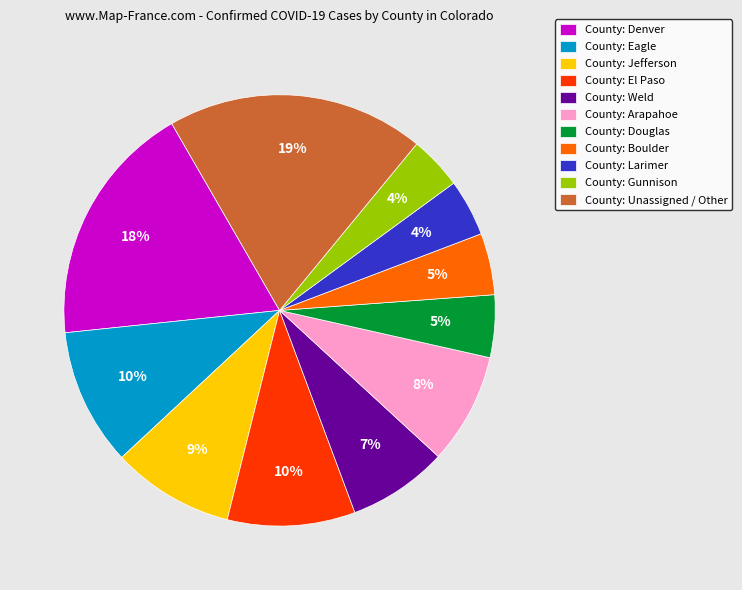

How many slices are in this pie chart?

11